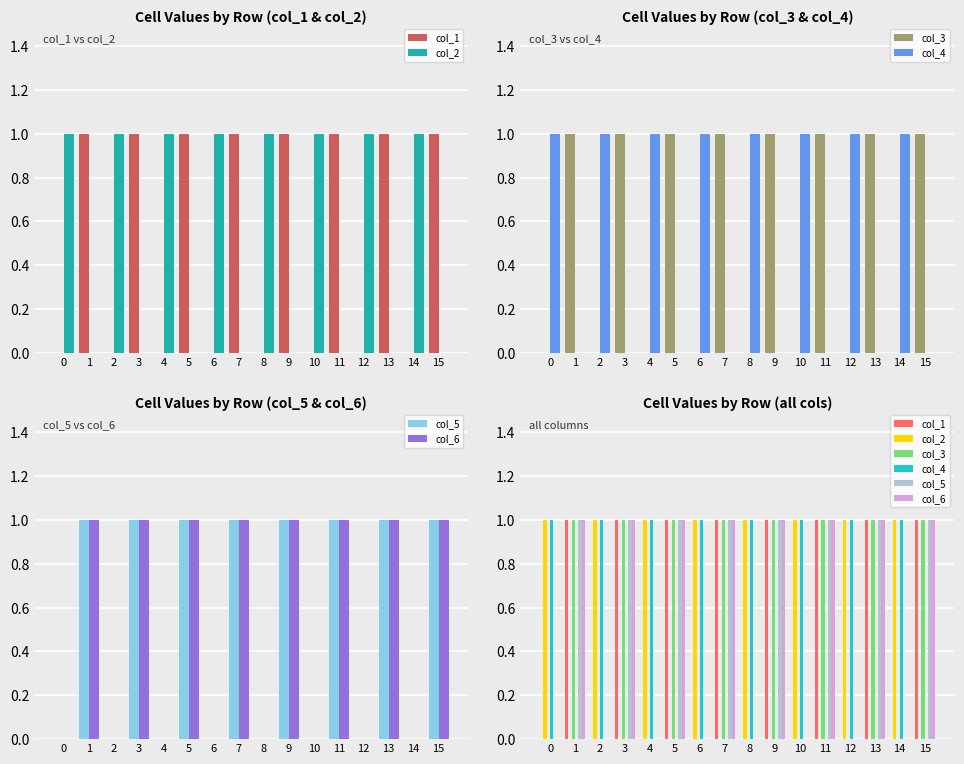

What is the value of the col_3 bar at the 10th from the left?

1